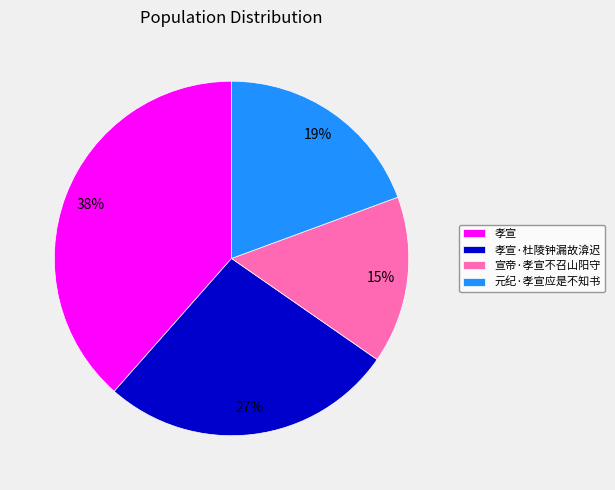

To the nearest percent, what portion does 元纪·孝宣应是不知书 represent?

19%